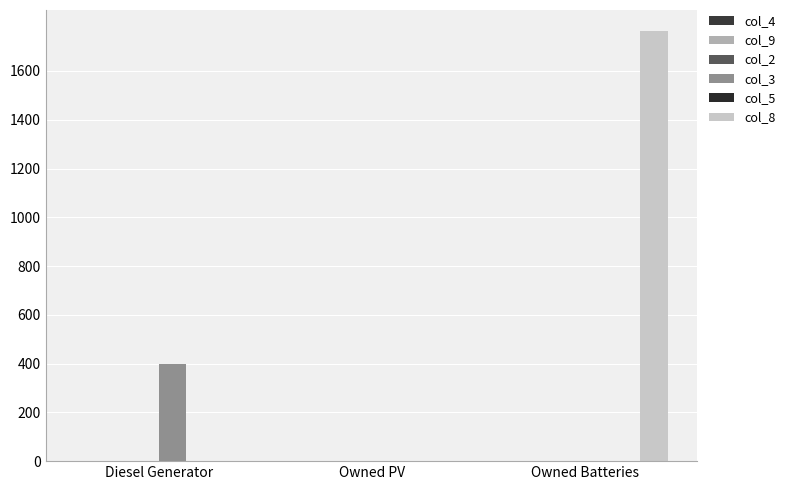

Rank the series at Owned PV from highest to lowest value.

col_4, col_9, col_2, col_3, col_5, col_8